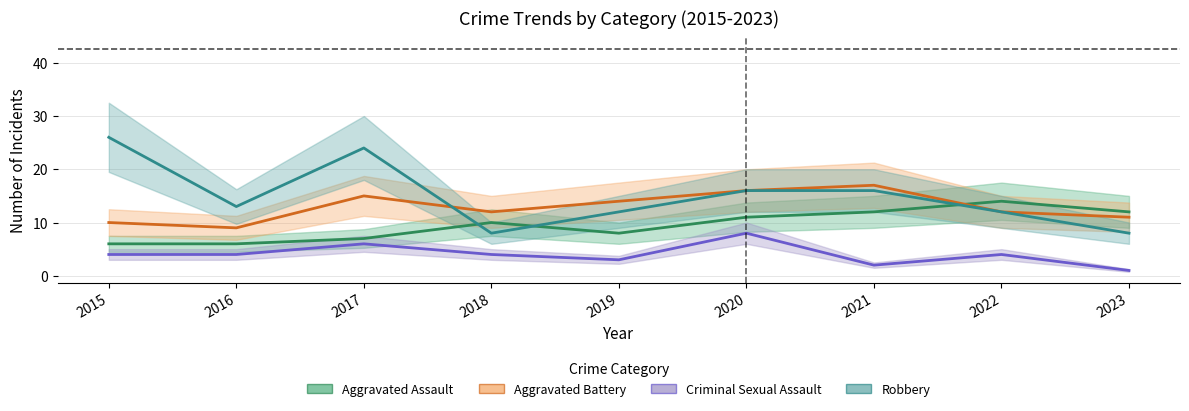

What is the difference between the maximum and minimum values in the Criminal Sexual Assault series?

7